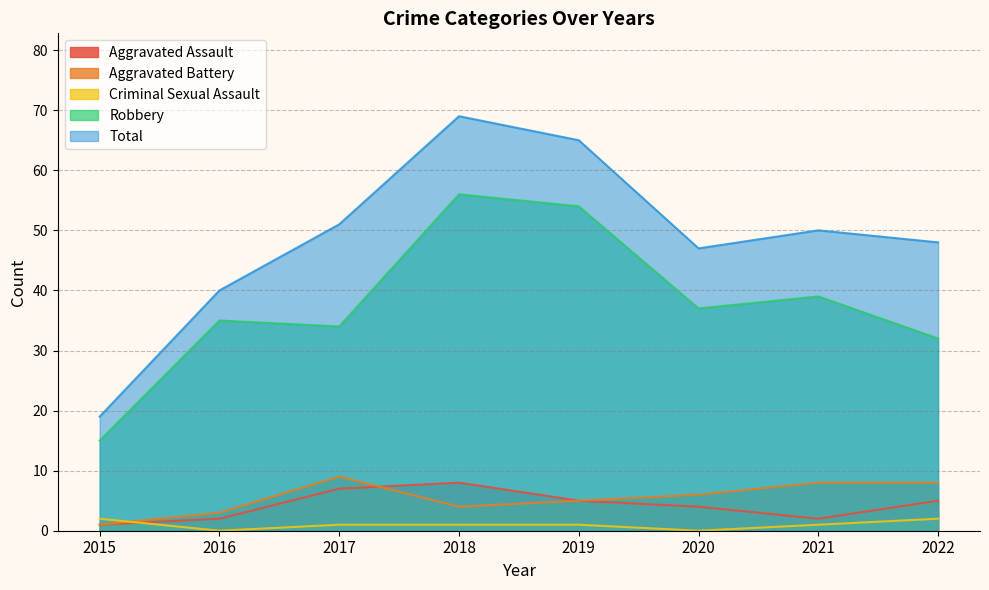

Is the value of Robbery at 2021 greater than the value of Criminal Sexual Assault at 2019?

Yes